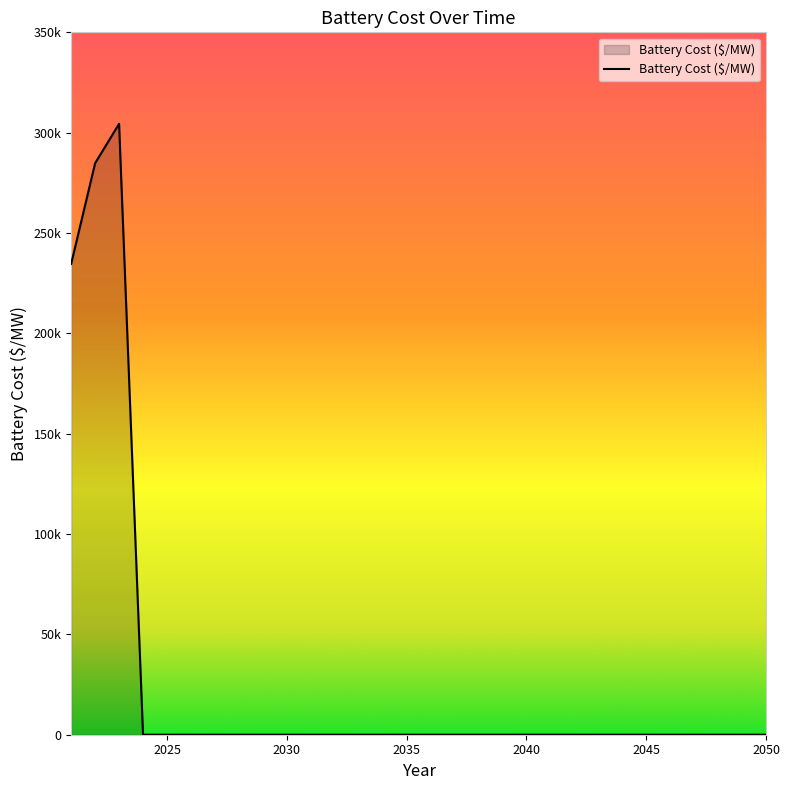

Reading left to right, what are all the values shown in this chart?

2021=234609.3	2022=284785.5	2023=304421.7	2024=0.0	2025=0.0	2026=0.0	2027=0.0	2028=0.0	2029=0.0	2030=0.0	2031=0.0	2032=0.0	2033=0.0	2034=0.0	2035=0.0	2036=0.0	2037=0.0	2038=0.0	2039=0.0	2040=0.0	2041=0.0	2042=0.0	2043=0.0	2044=0.0	2045=0.0	2046=0.0	2047=0.0	2048=0.0	2049=0.0	2050=0.0